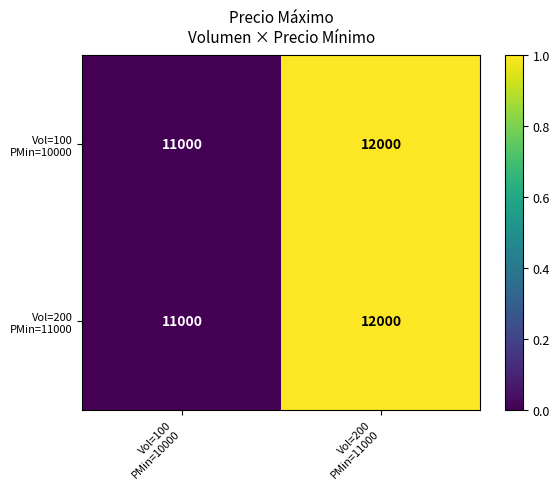

What is the maximum value shown in the chart?

12000